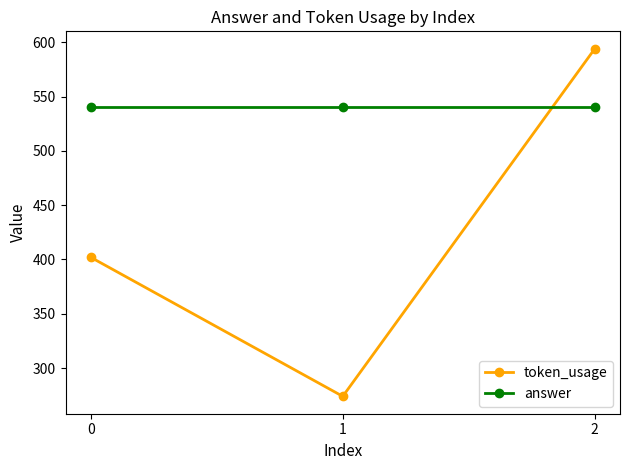

True or false: answer has a value of 795 at 0.

False